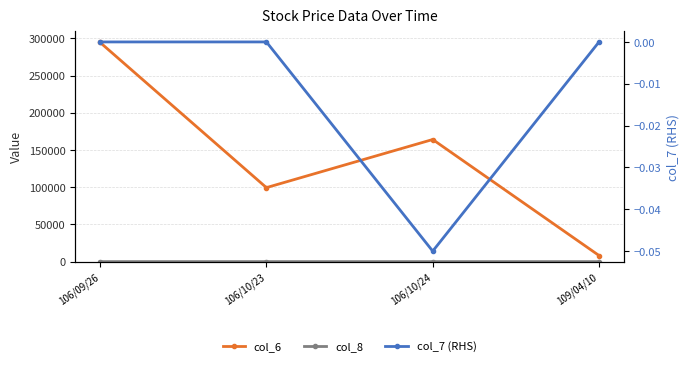

Reading left to right, extract all data points from this chart.

col_6: 294500.0	99400.0	164060.0	8160.0
col_8: 2.0	1.0	2.0	2.0
col_7 (RHS): 0.0	0.0	-0.1	0.0